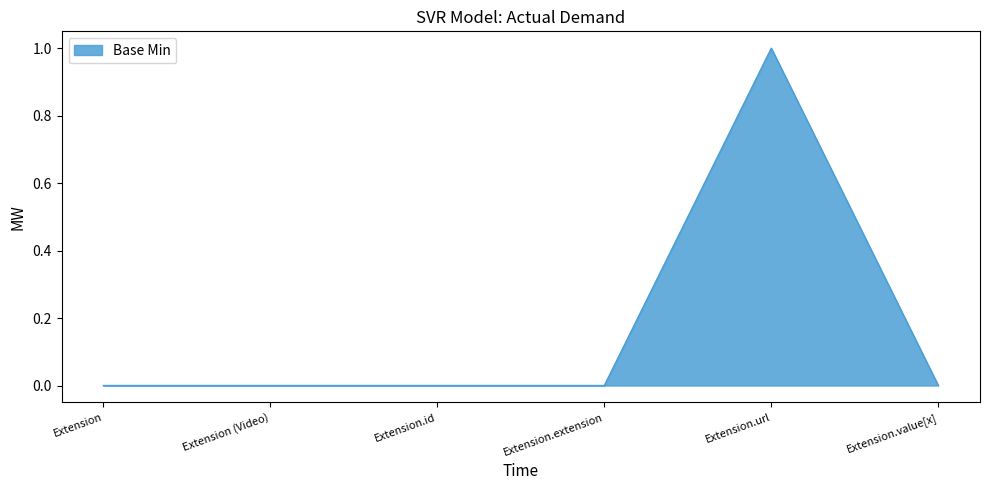

True or false: there are more than 2 points higher than both neighbors.

False